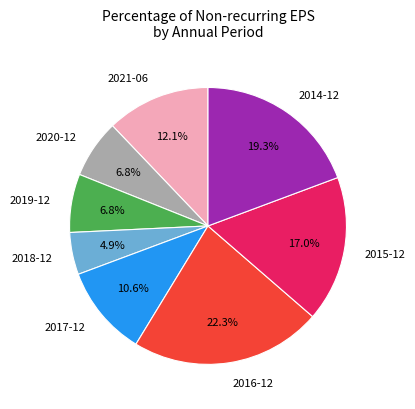

What percentage is NOT represented by 2015-12?

83.0%